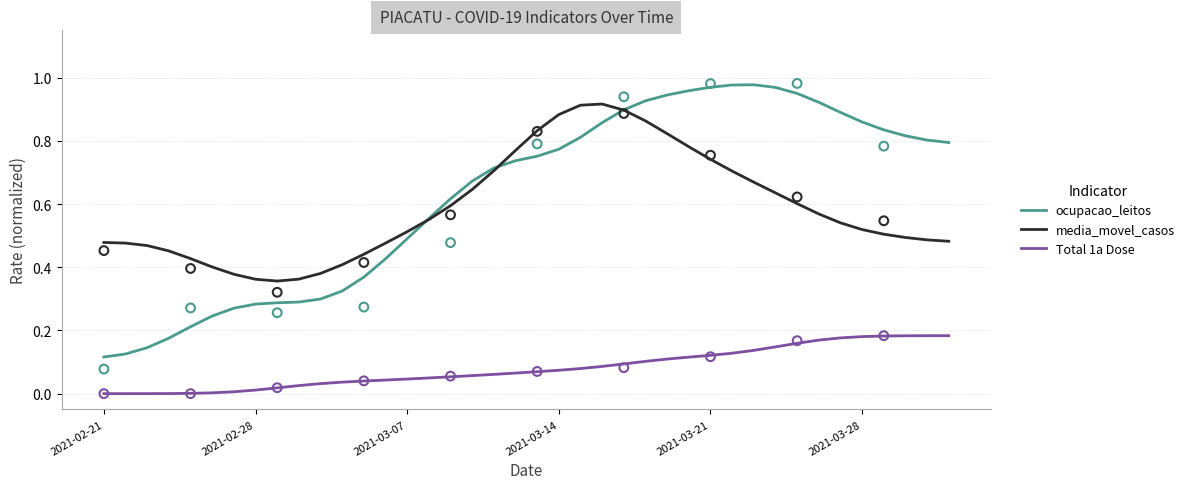

True or false: Total 1a Dose and media_movel_casos intersect in this chart.

False